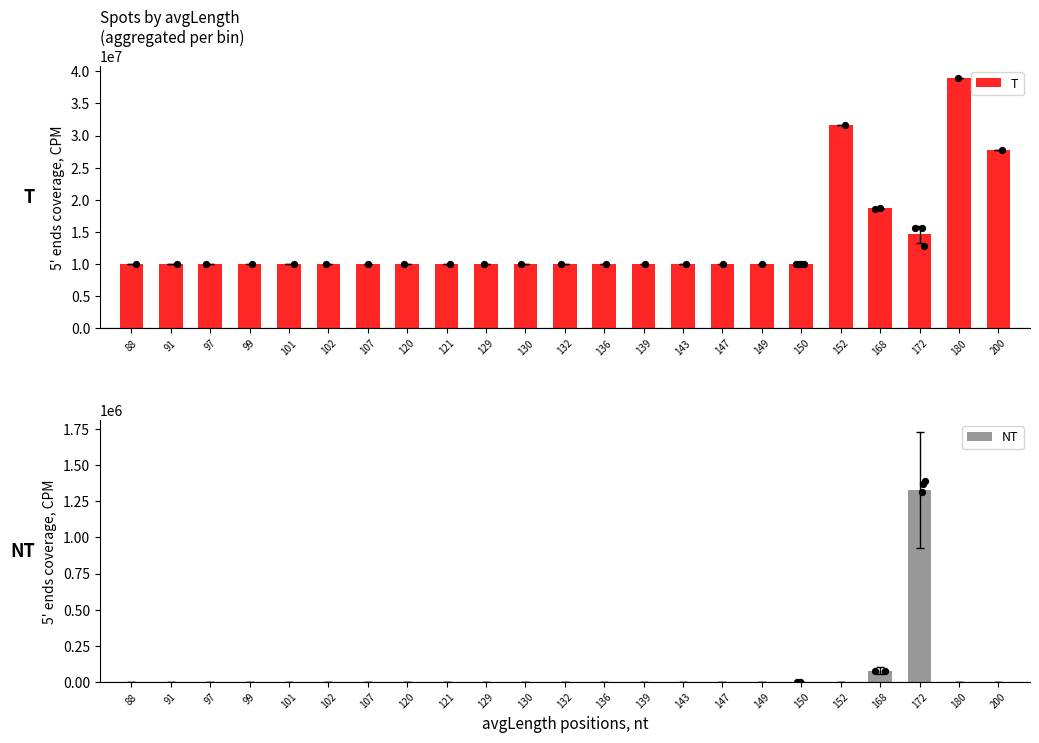

What is the total value across all series at 99?

10000000.0